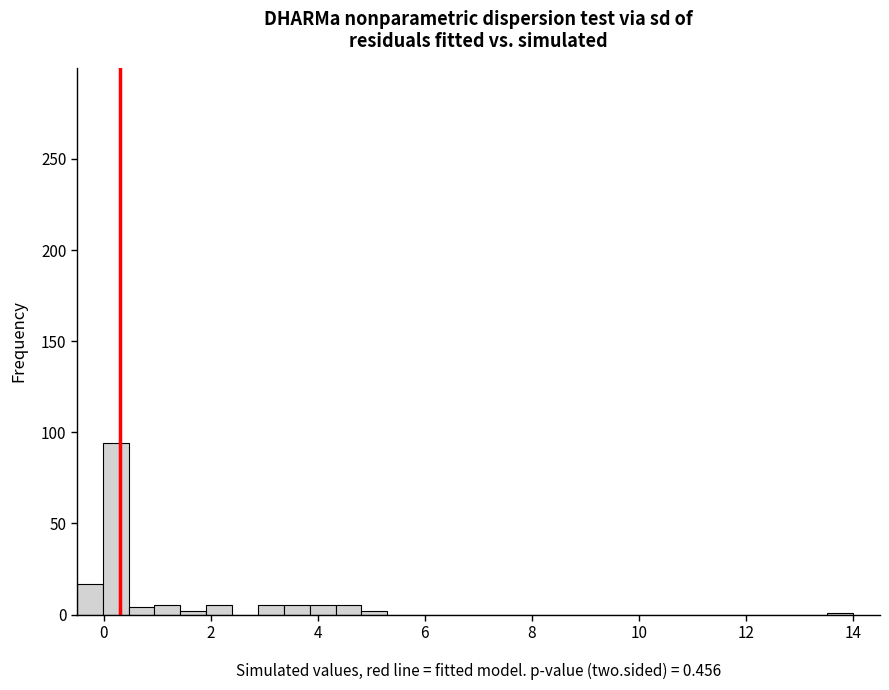

Read against the x-axis, roughly where is the centre of the tallest bar?

0.2